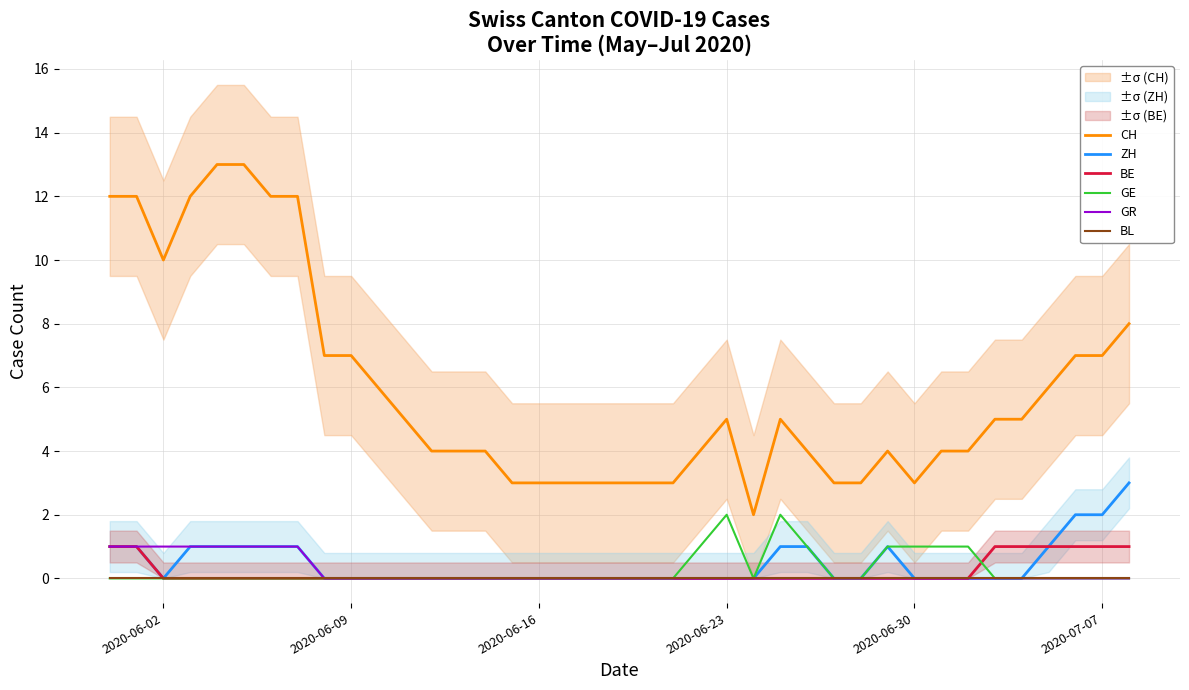

True or false: GR has a value of 2 at 2020-07-07.

False